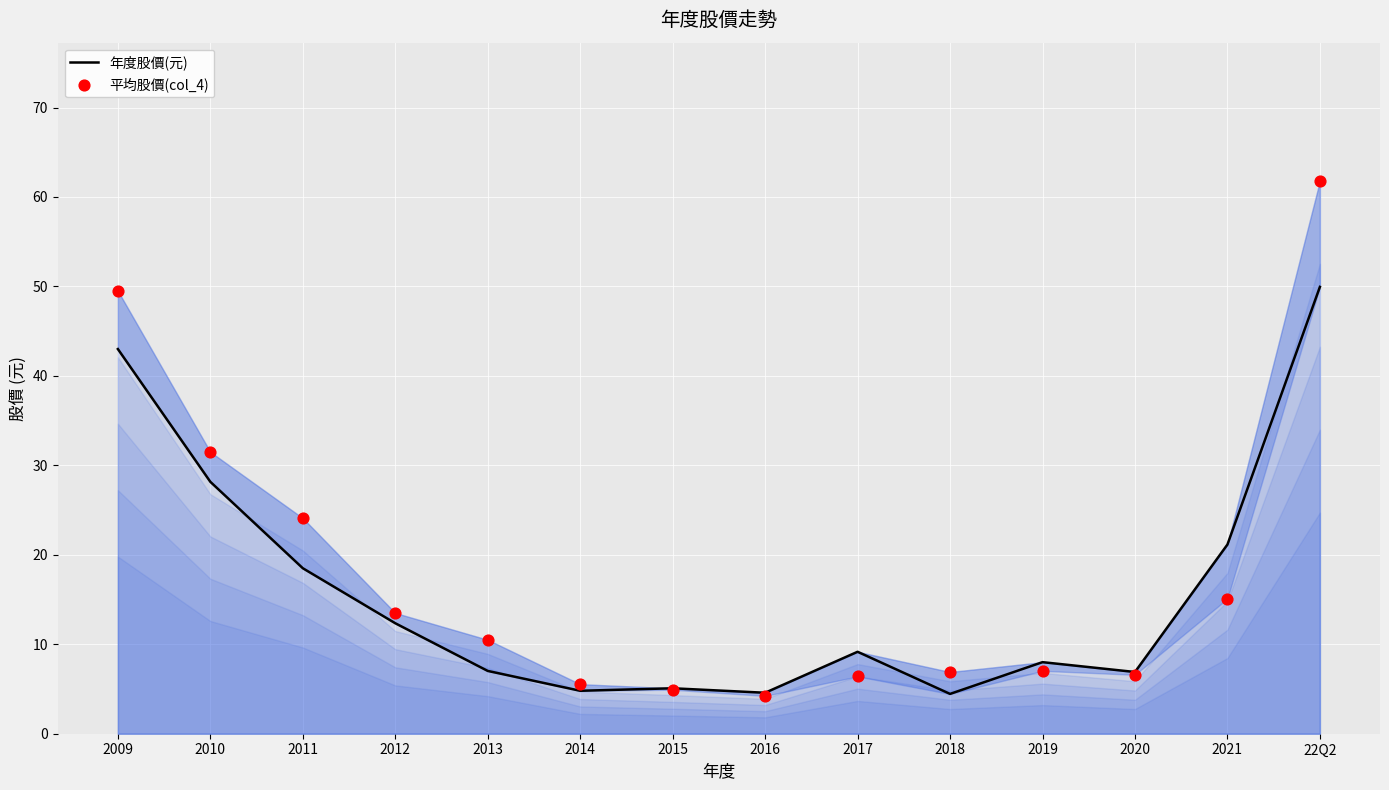

Which series has the largest total across all categories?

平均股價(col_4)